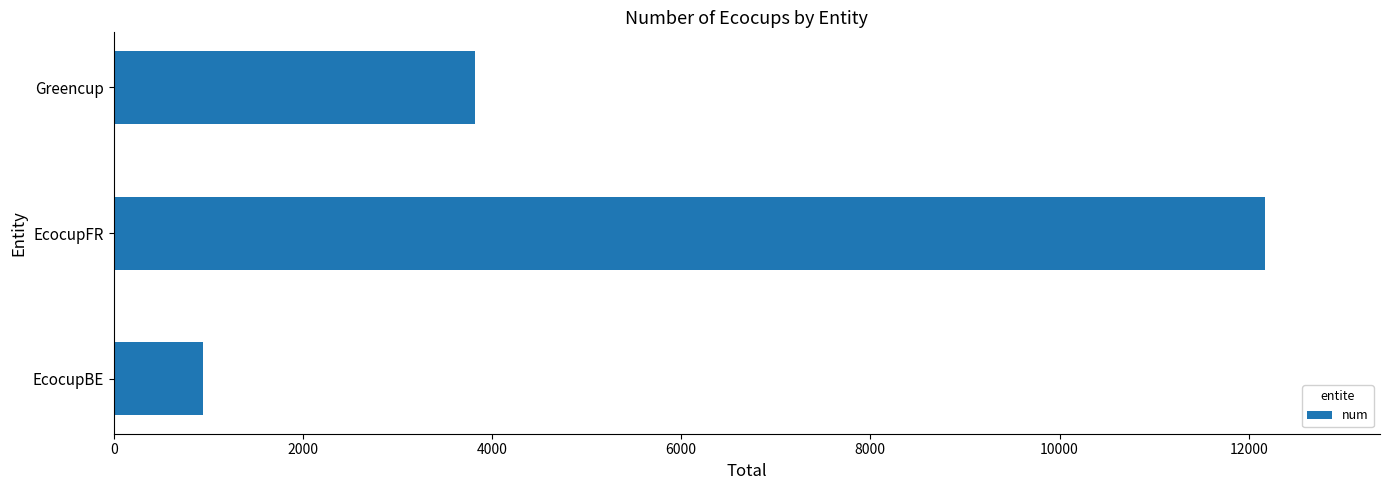

What is the minimum value shown in the chart?

943